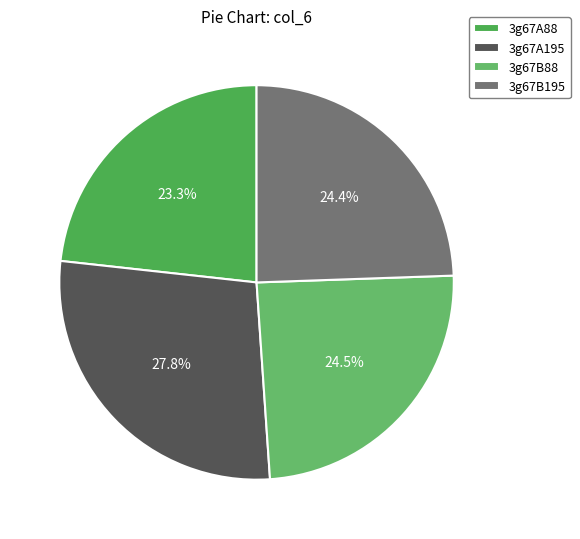

Approximately how many times larger is the value at 3g67B88 compared to 3g67B195?

1.0